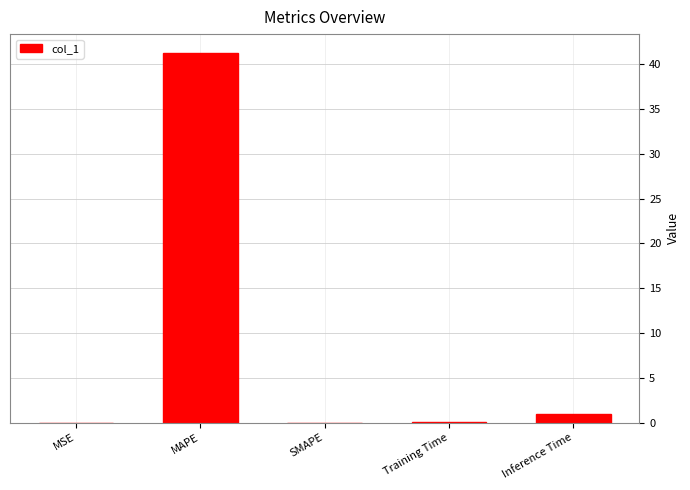

What is the average value?

8.5